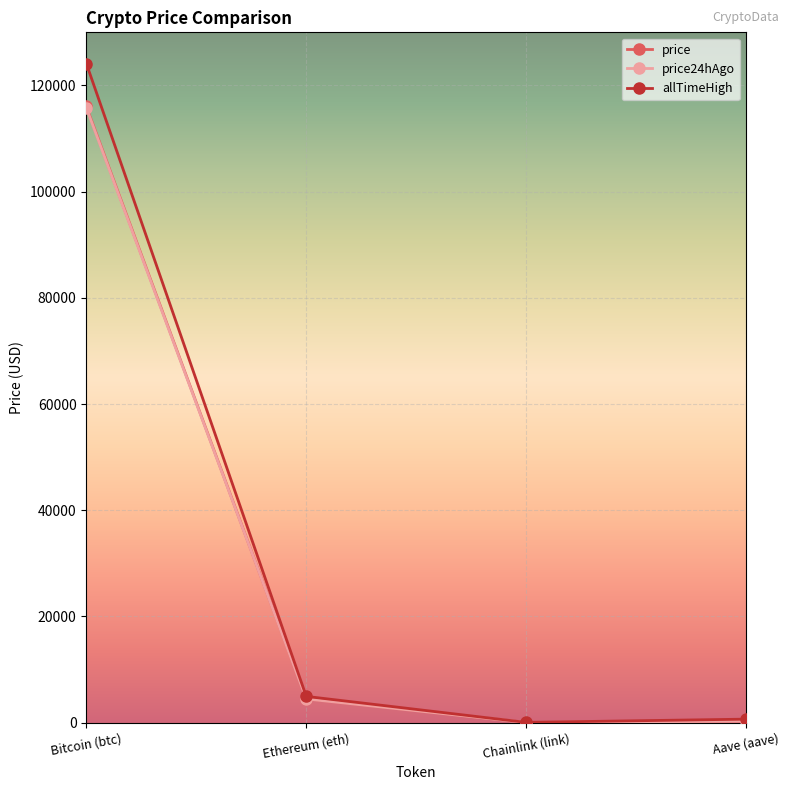

What position from the right is Aave (aave)?

1